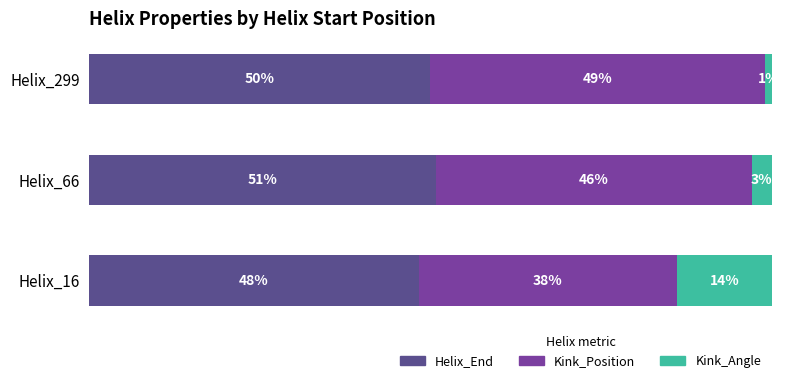

Which category has the lowest value in the Helix_End series?

Helix_16